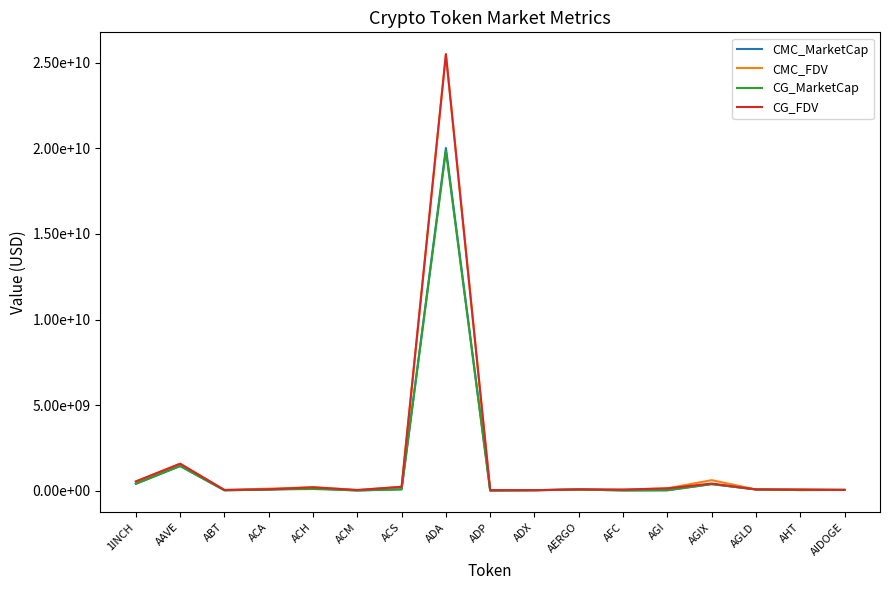

What is the total value across all series at ACA?

323708498.8